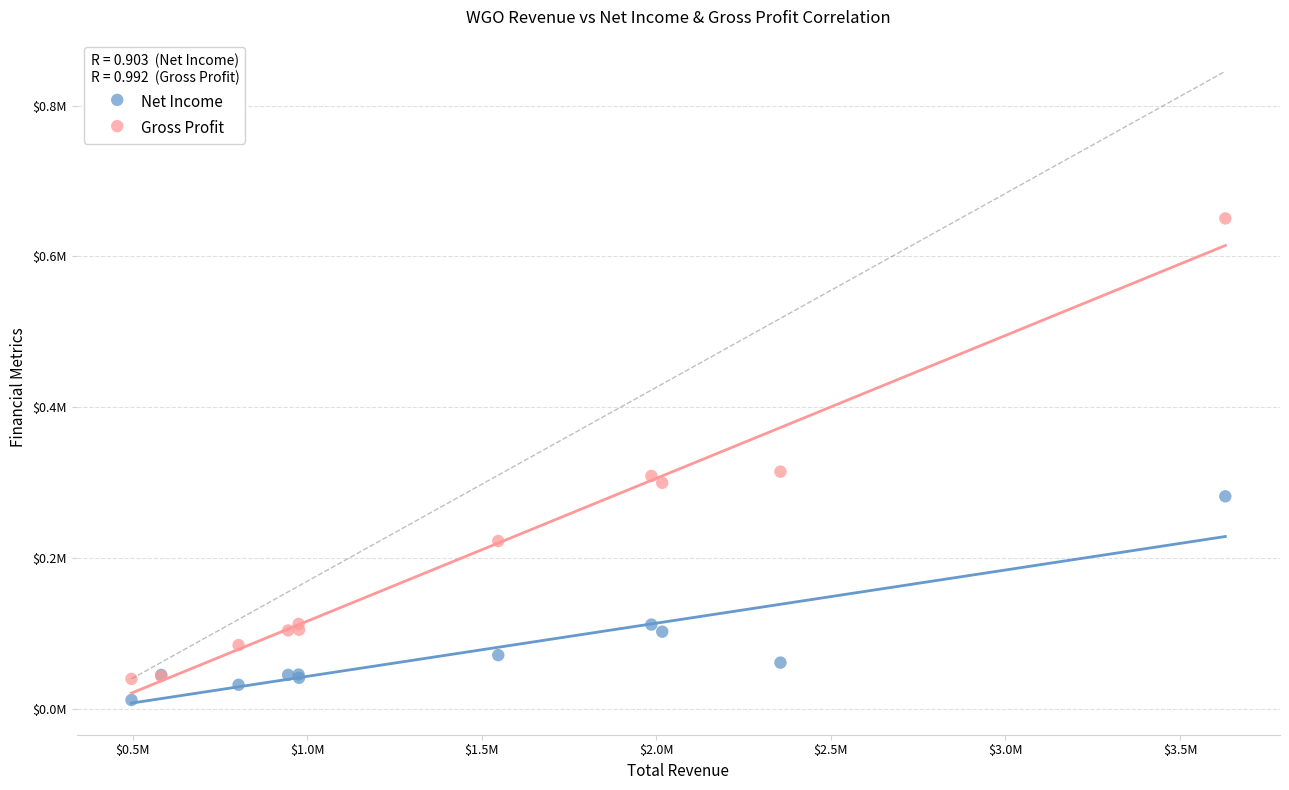

Which series has the widest spread of Y values?

Gross Profit